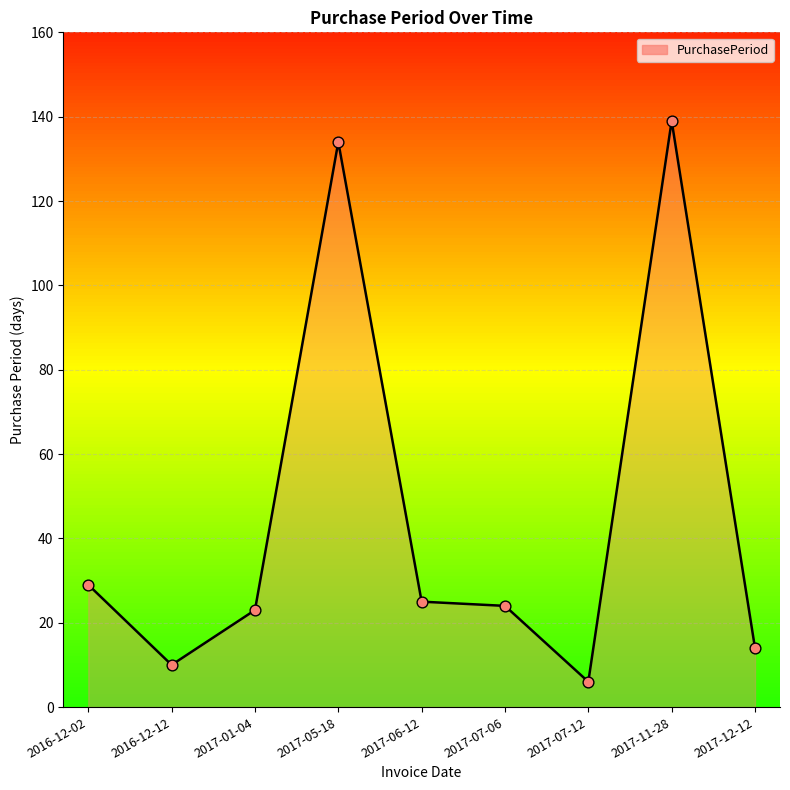

What is the change in value from 2017-01-04 to 2017-12-12?

-9